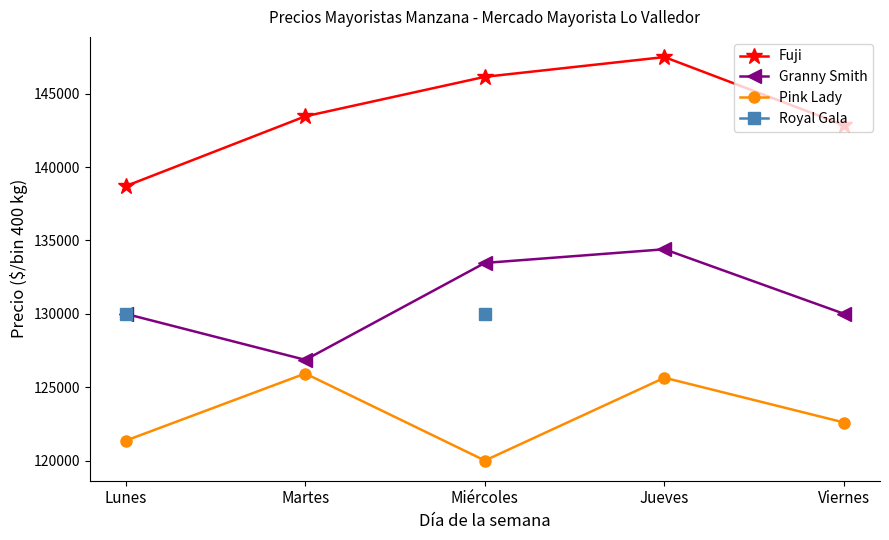

At which label does Fuji first exceed 143462?

Miércoles